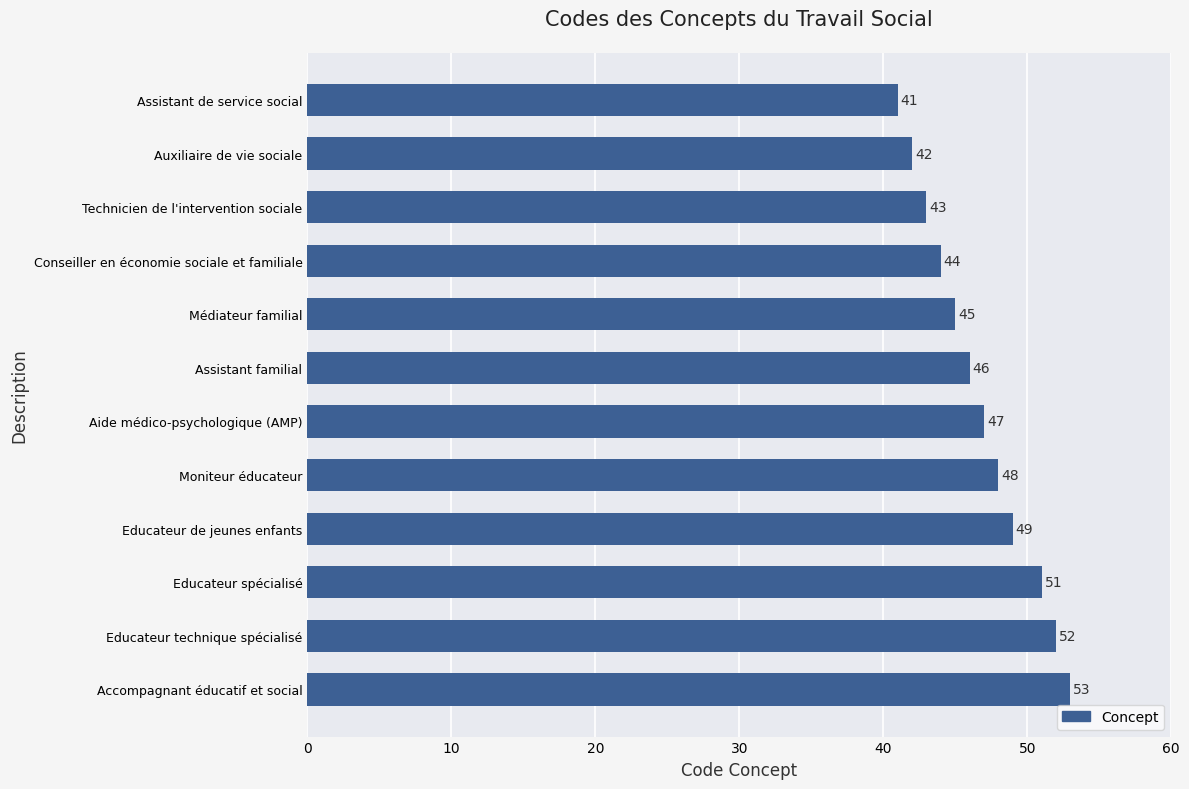

What is the difference between the second highest and second lowest values?

10